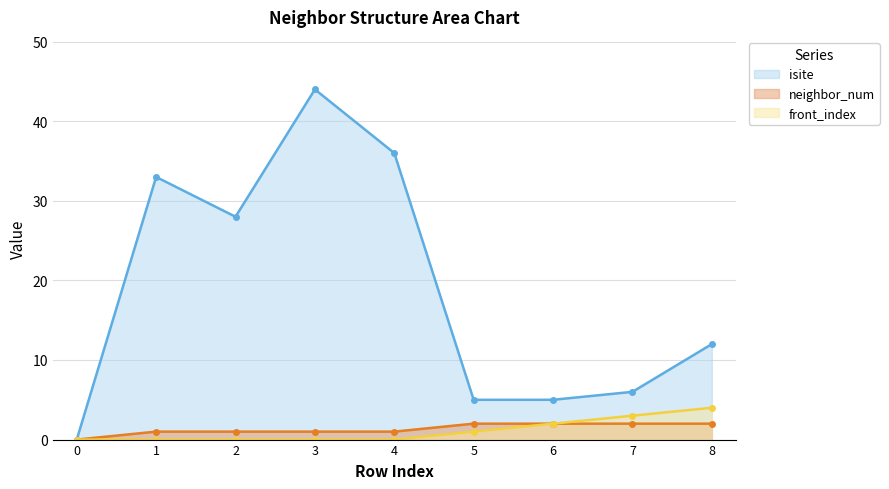

How many data points does each series have?

9